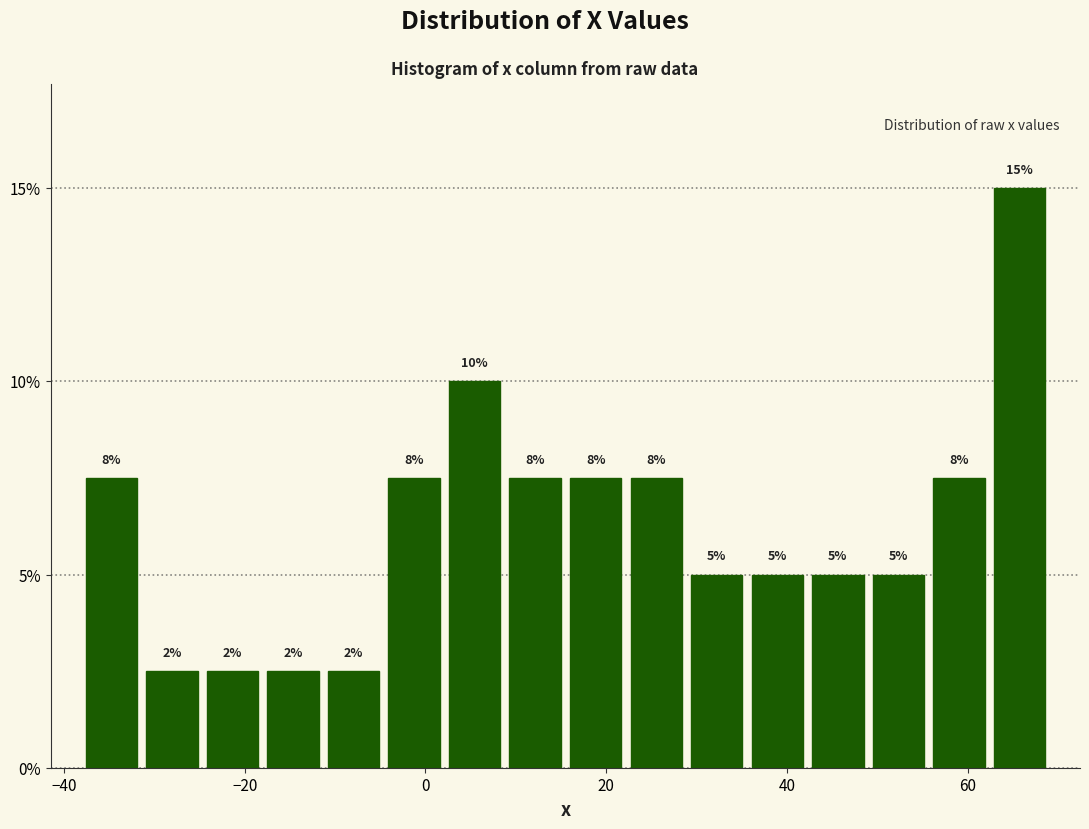

Around what value on the x-axis is the tallest bar? Give the approximate position of its centre, as read against the axis.

66